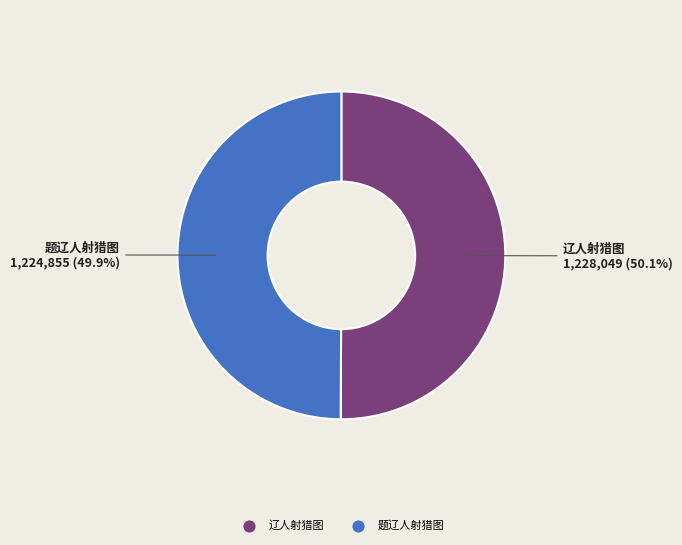

What portion of the pie excludes 辽人射猎图?

49.9%